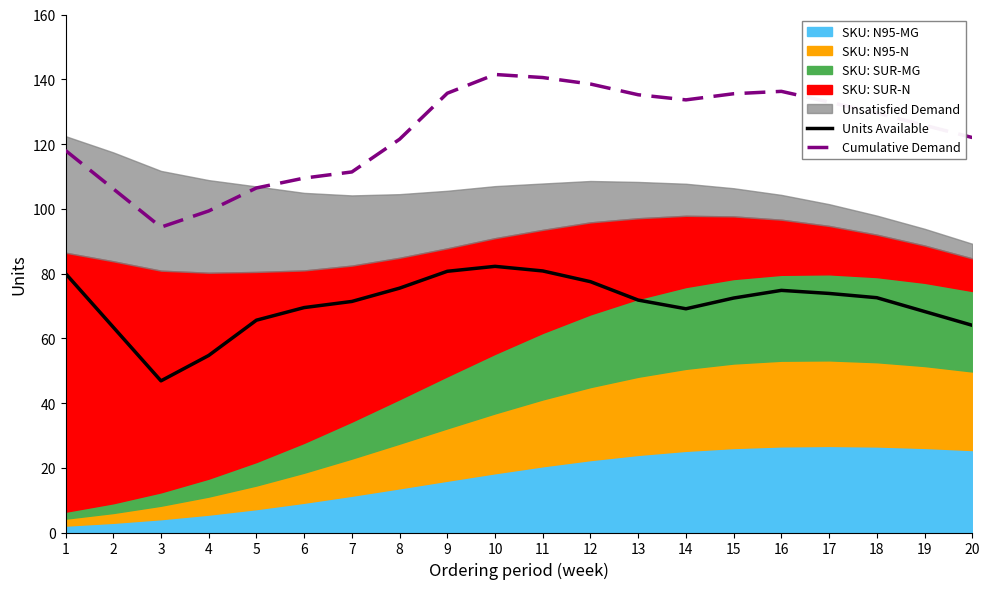

Which category has the lowest value in the Cumulative Demand series?

3